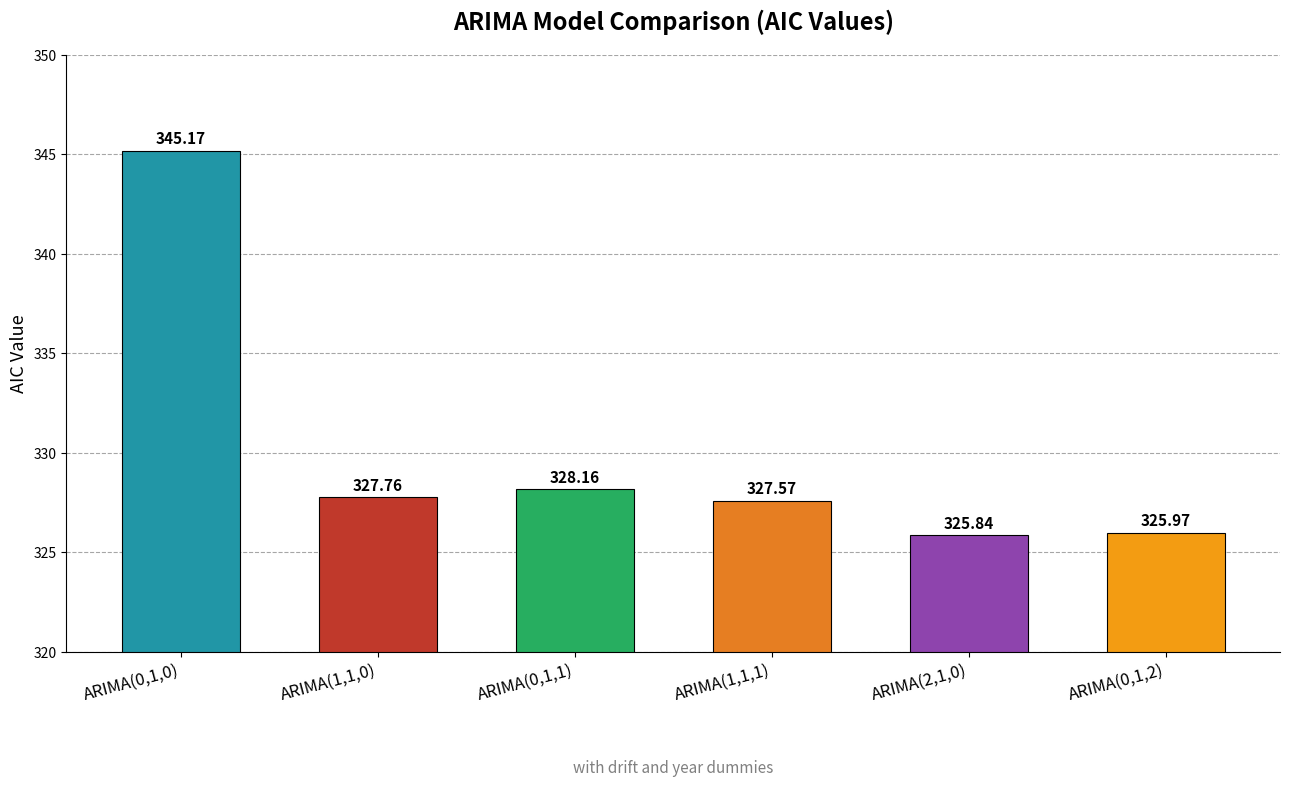

What is the value of the 3rd bar from the left?

328.2